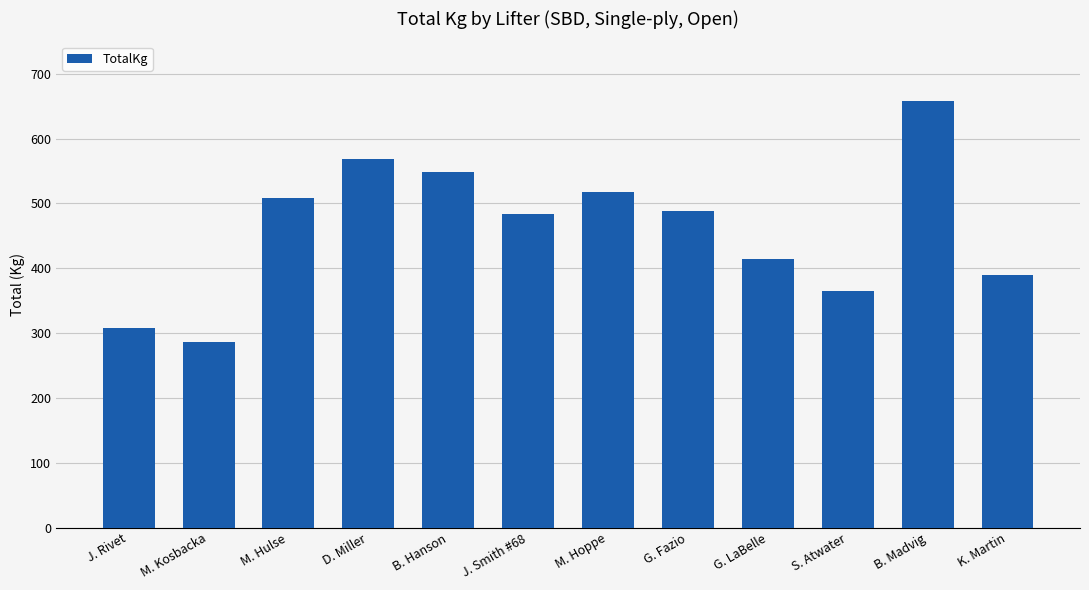

Where does the data first go above 487?

M. Hulse